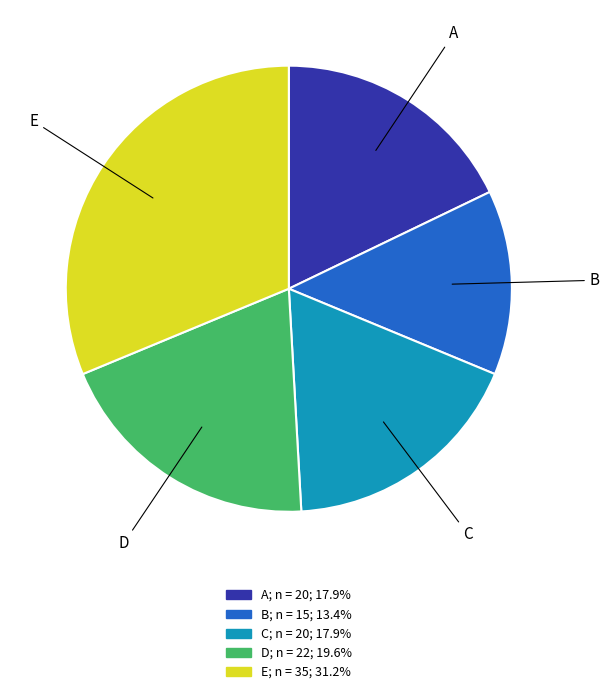

Does any single category account for the majority?

No